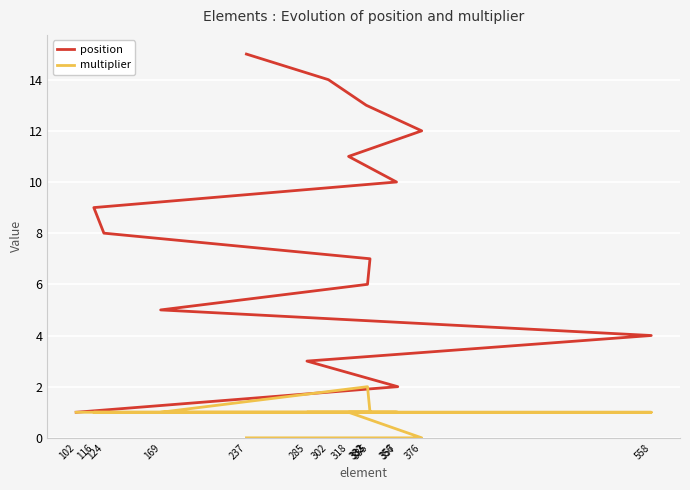

At which label does multiplier reach its peak?

333